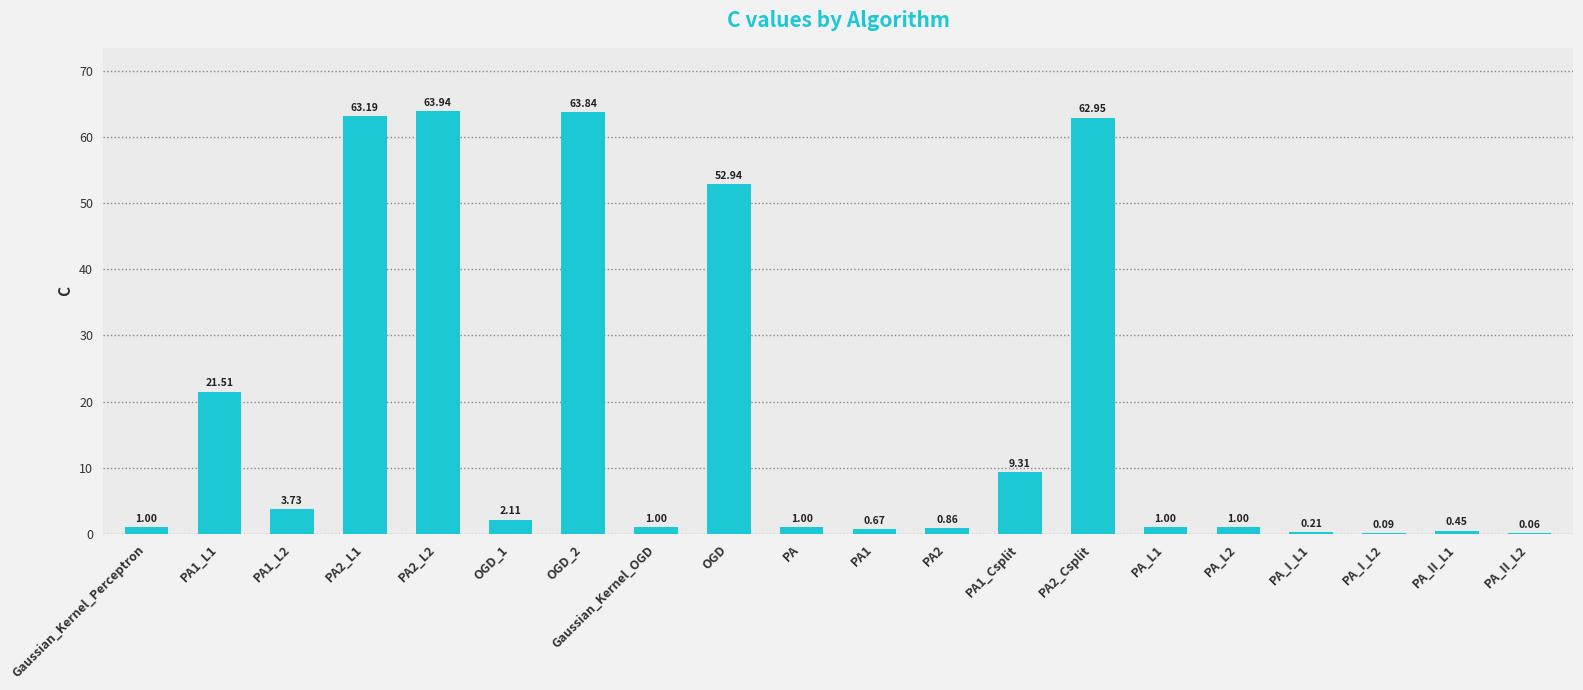

Which has a higher value, OGD_2 or PA1_L1?

OGD_2